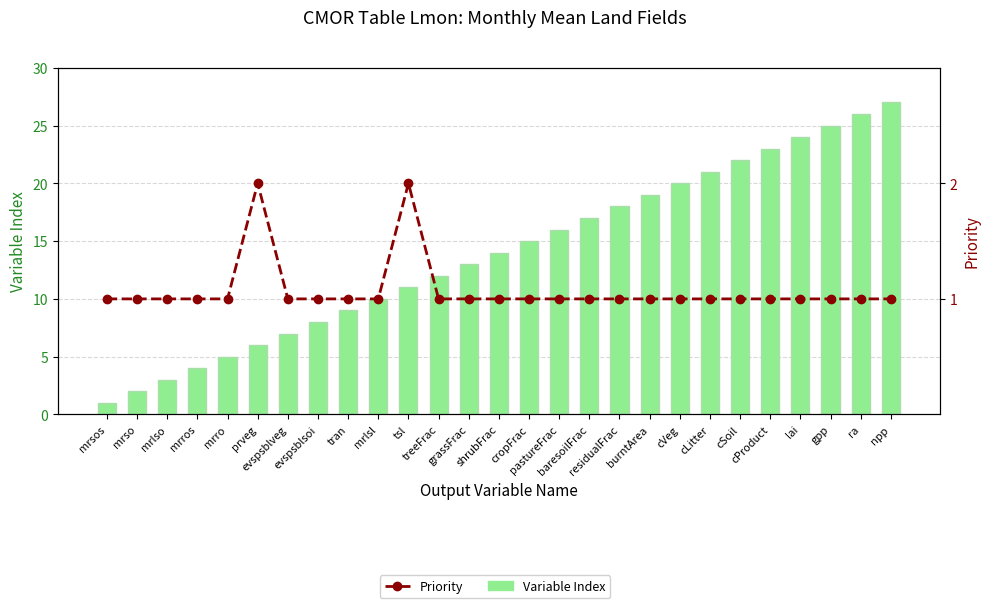

What is the maximum value shown in the chart?

27